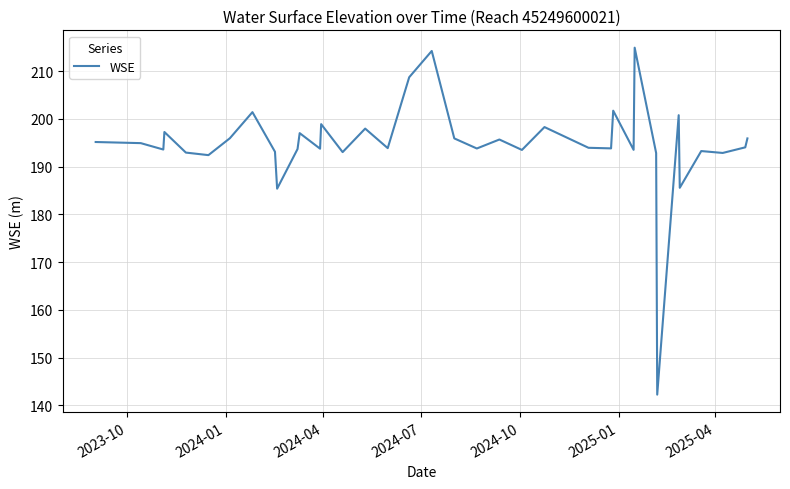

What is the difference between the maximum and minimum values?

72.7